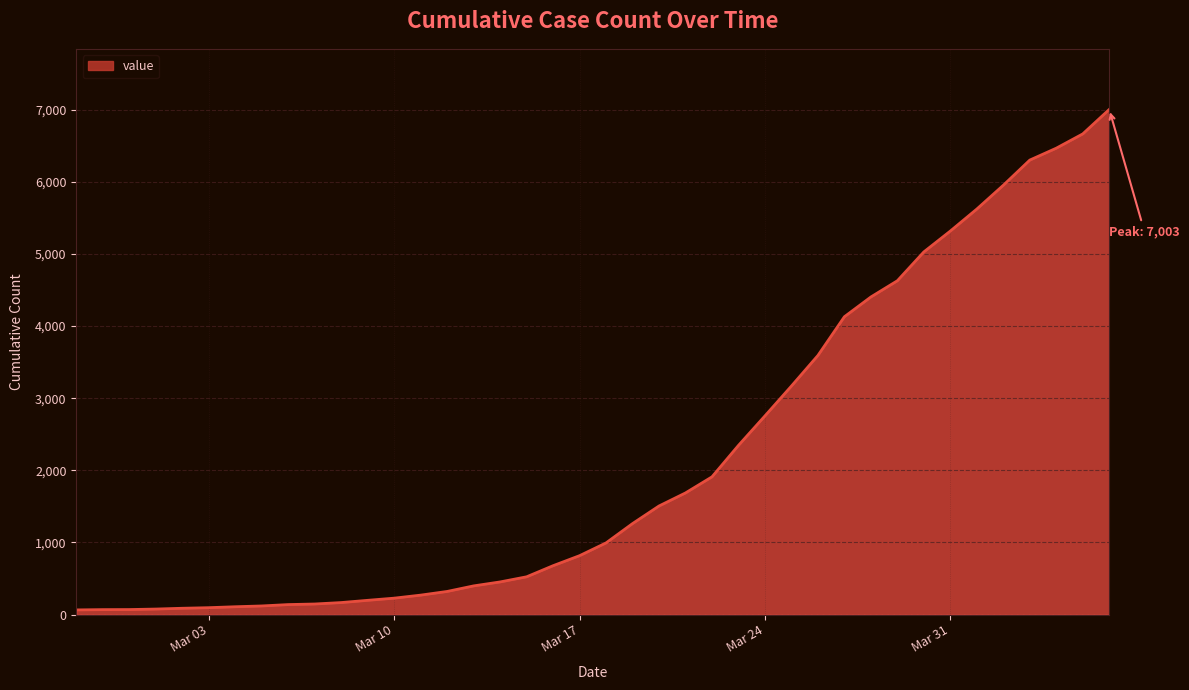

What is the smallest value displayed?

64